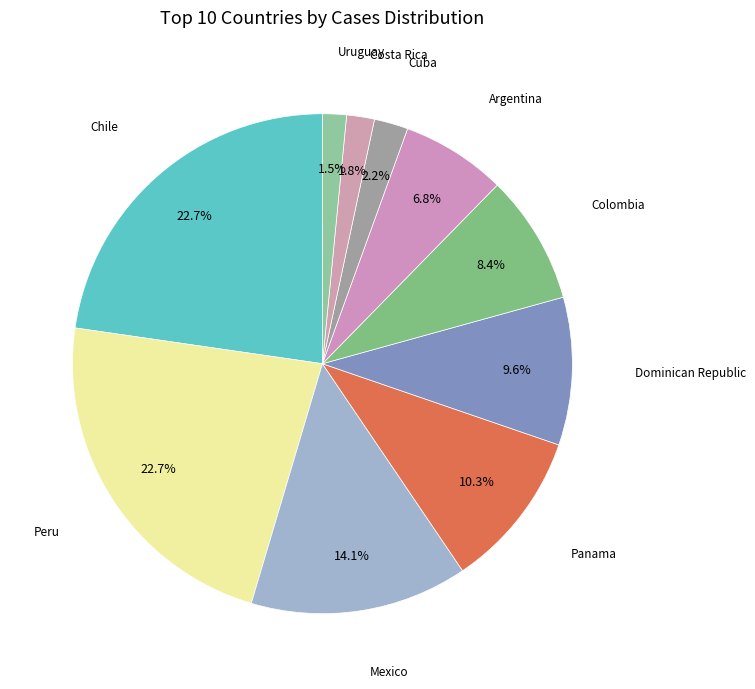

Approximately how many times larger is the value at Uruguay compared to Dominican Republic?

0.2